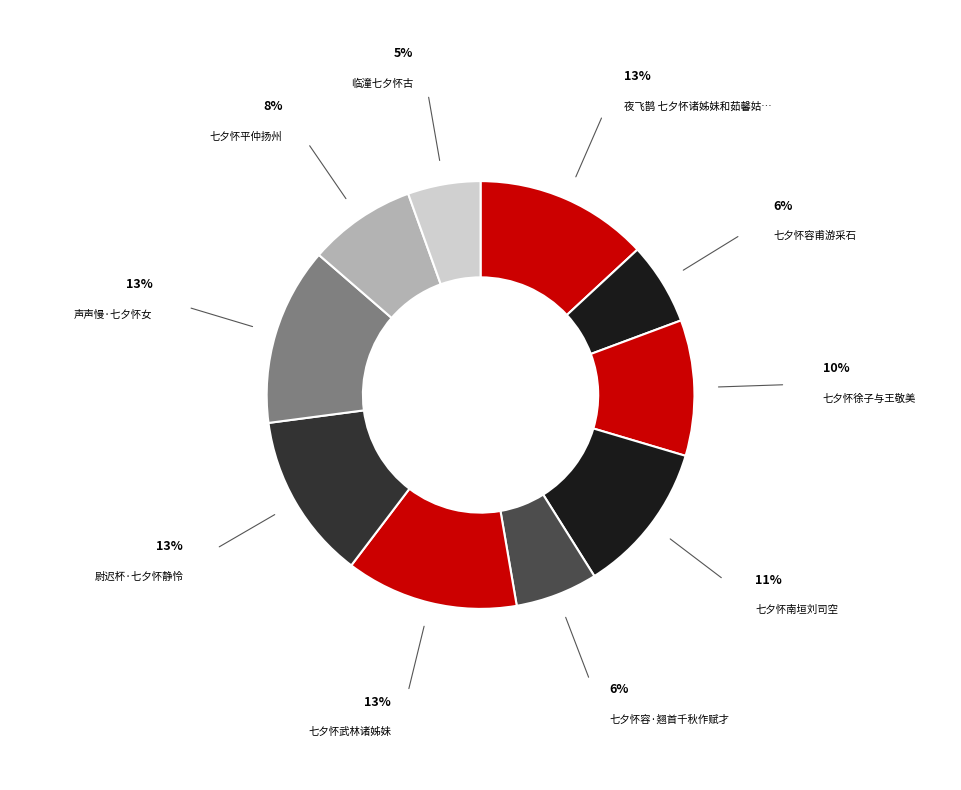

How many segments does this pie chart have?

10